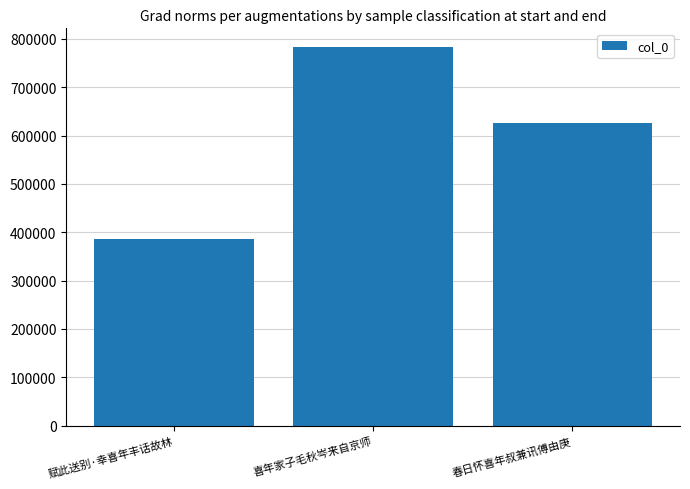

At which label does the data first exceed 624865?

喜年家子毛秋岑来自京师